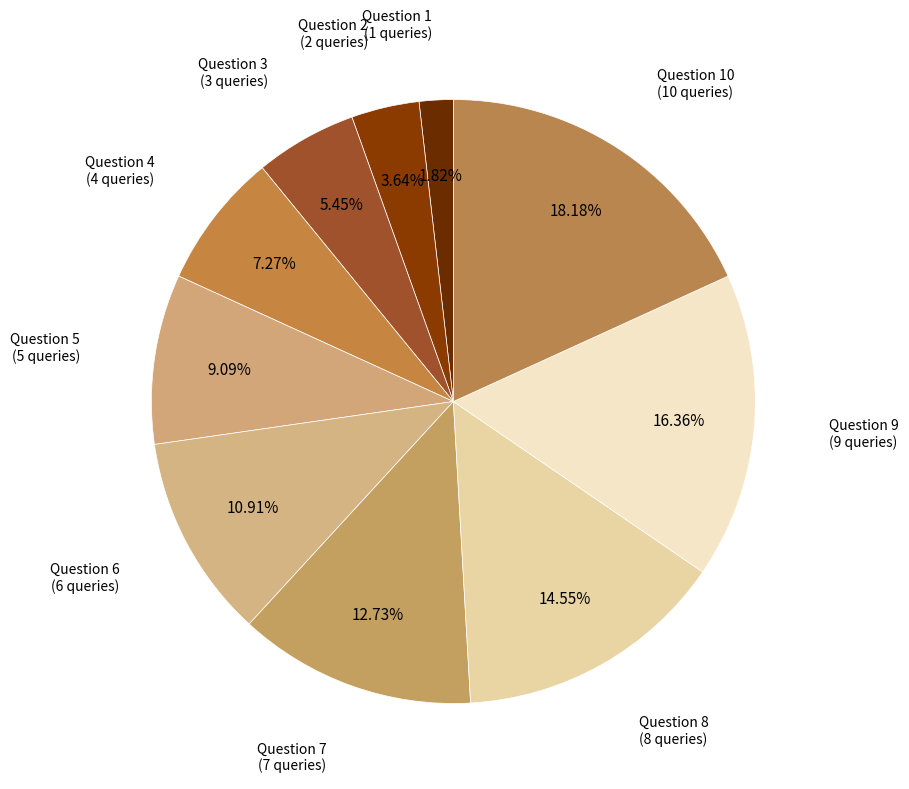

What is the smallest slice in the pie chart?

Question 1 (1 queries)